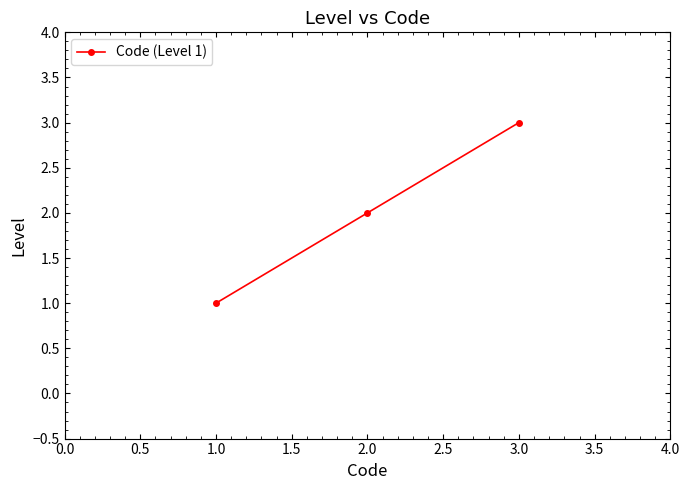

Which category has the highest value across all series?

3.0